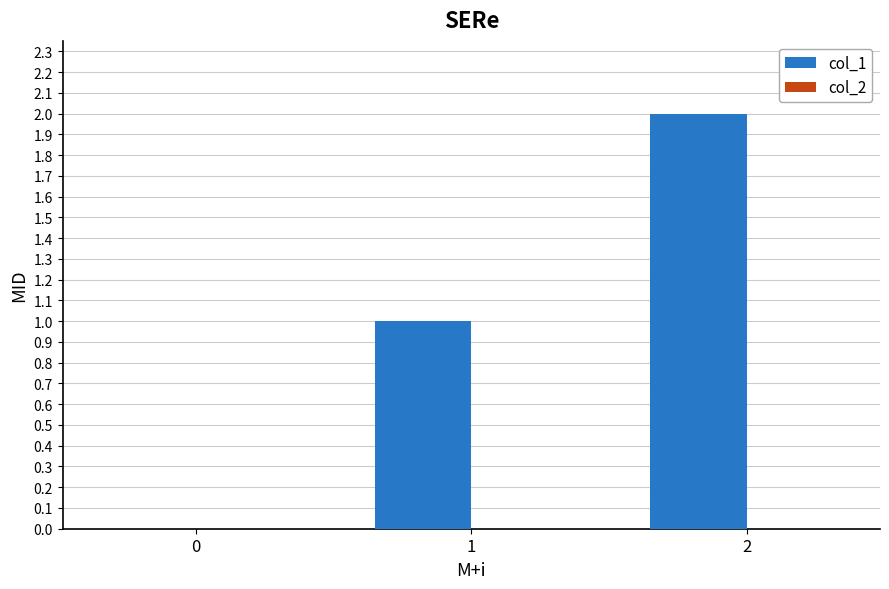

True or false: the data shows 2 at 2.

True